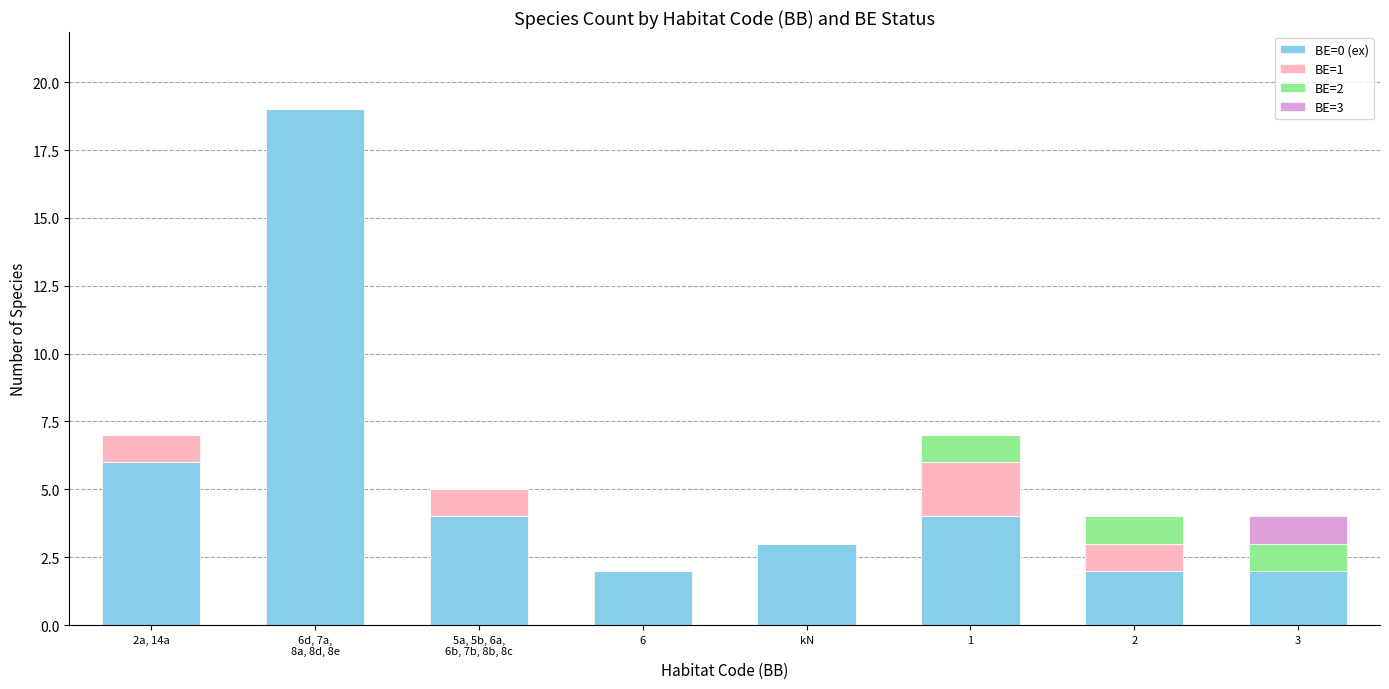

The BE=0 (ex) series shows 4 at 2. True or false?

False